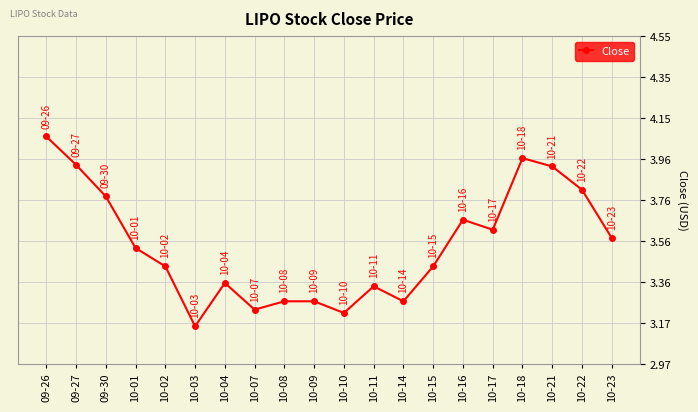

What is the change in value from 10-11 to 10-23?

+0.2